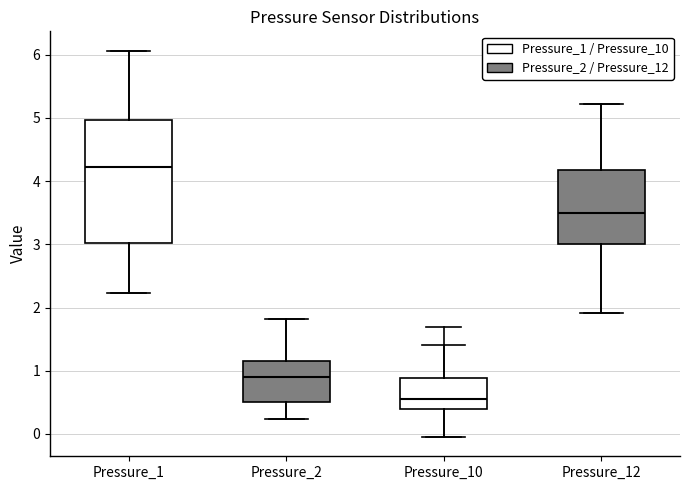

Which box has the highest median line?

Pressure_1